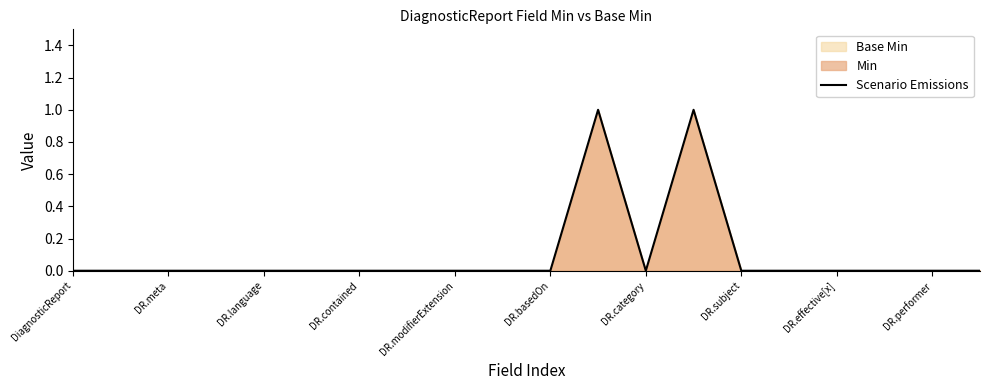

How many points are higher than both their immediate neighbors (excluding endpoints)?

2